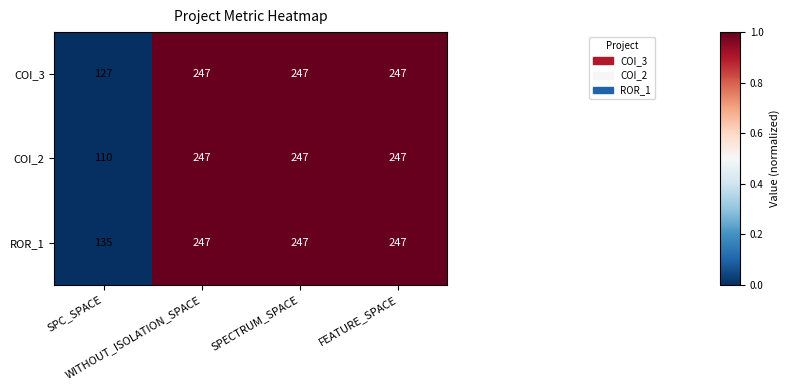

What is the greatest value displayed?

247